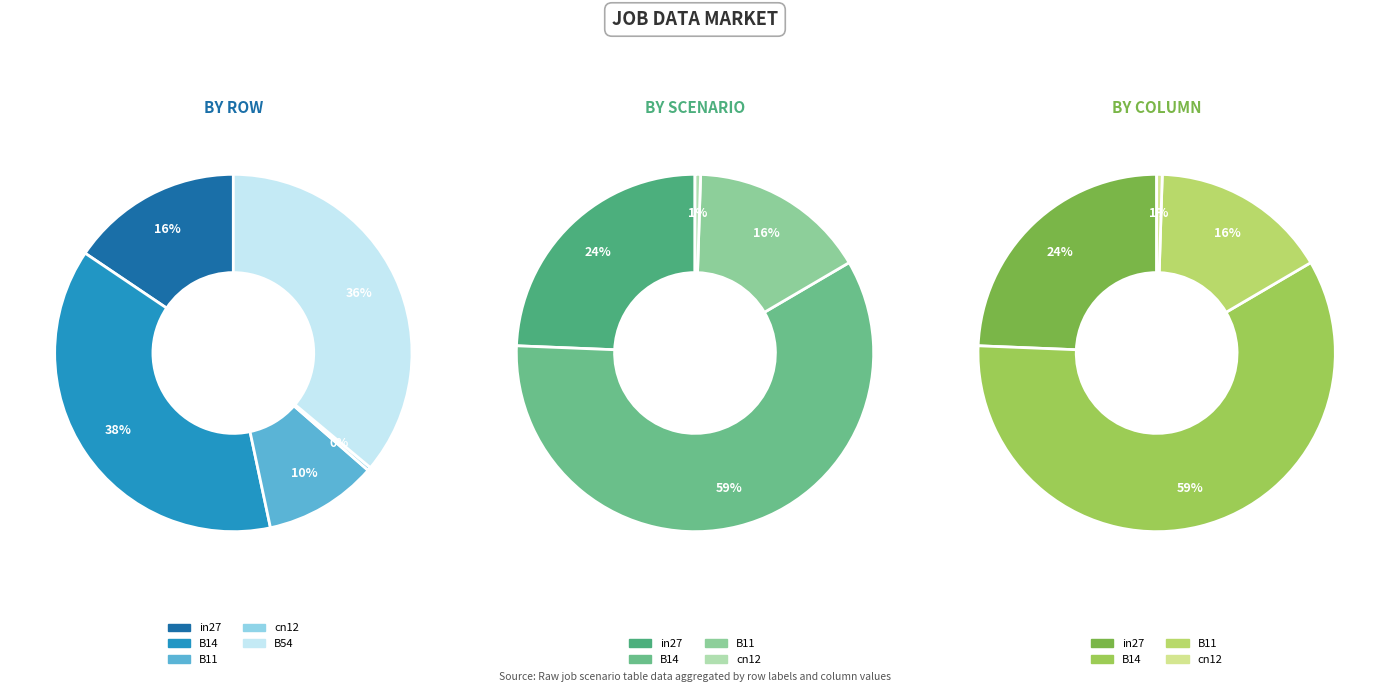

Is B11 the majority of the pie?

No